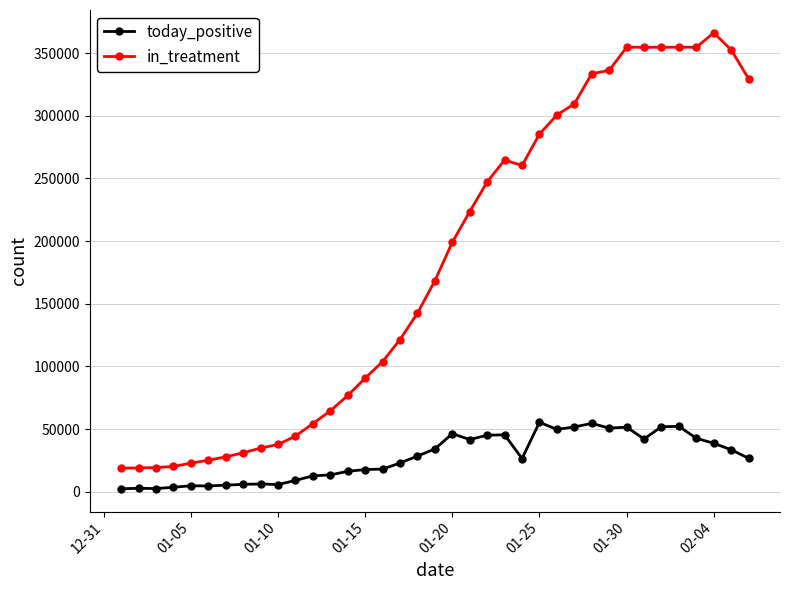

Count the number of categories in the chart.

37